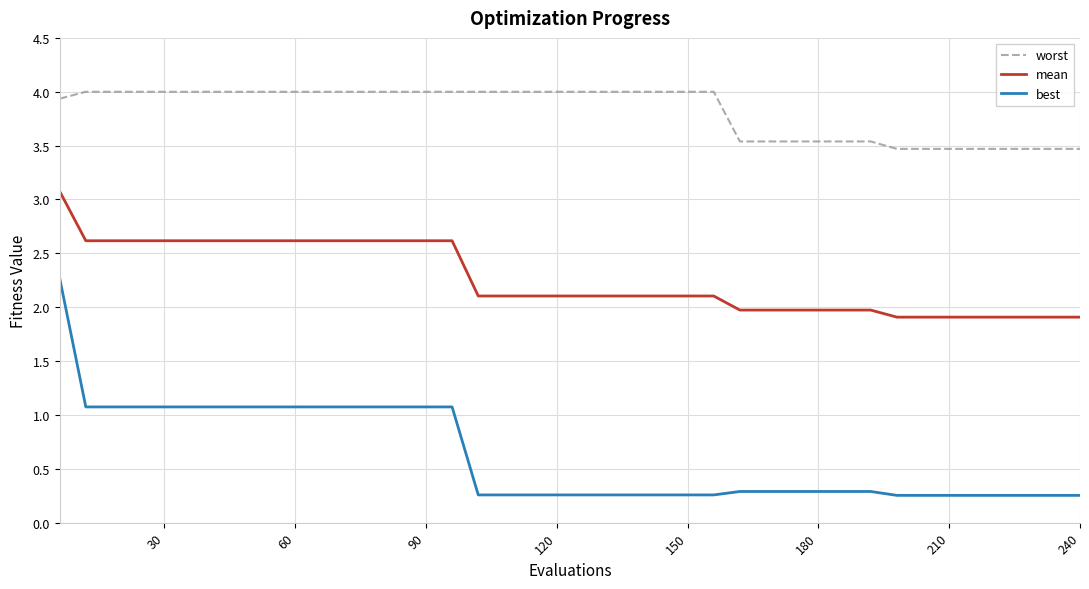

Which series has the largest total across all categories?

worst